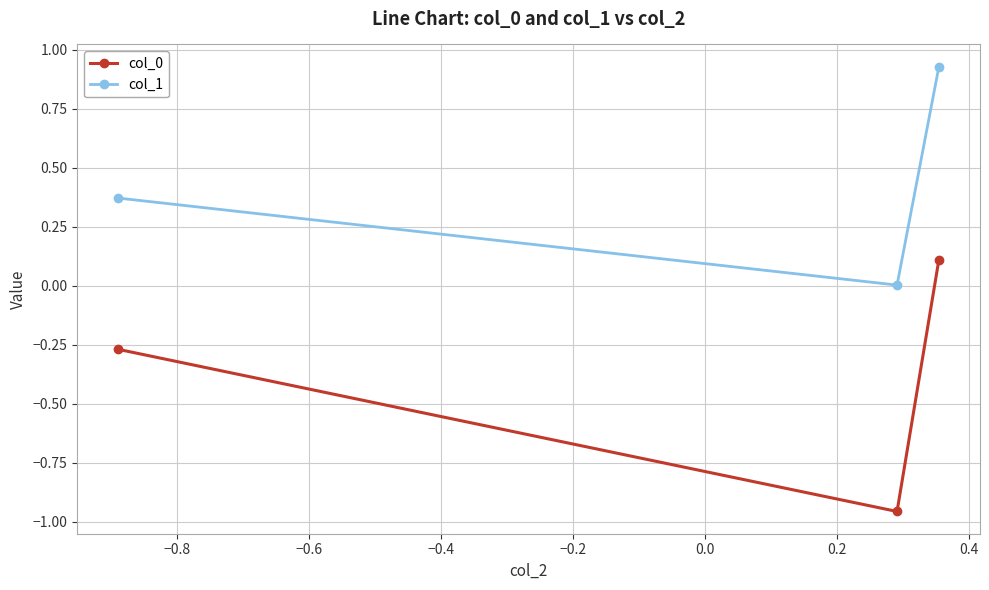

Does the chart display data point markers on the line(s)?

Yes